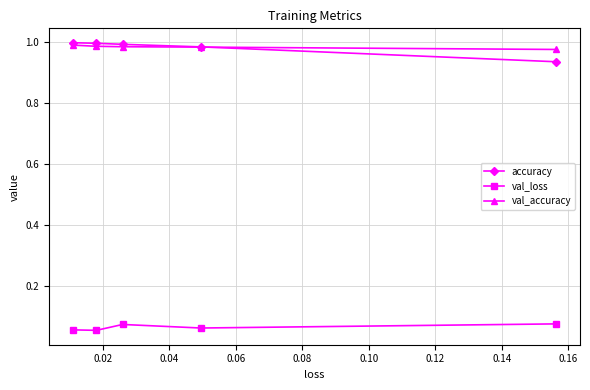

What is the maximum value shown in the chart?

1.0